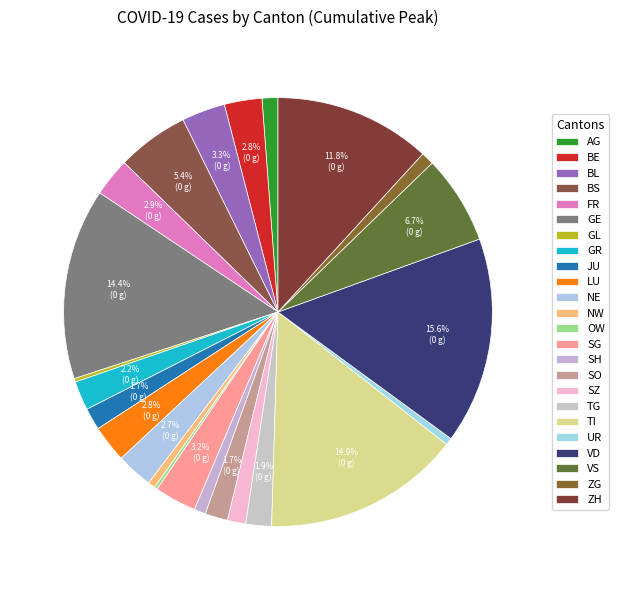

The SZ slice represents 11% of the pie. True or false?

False